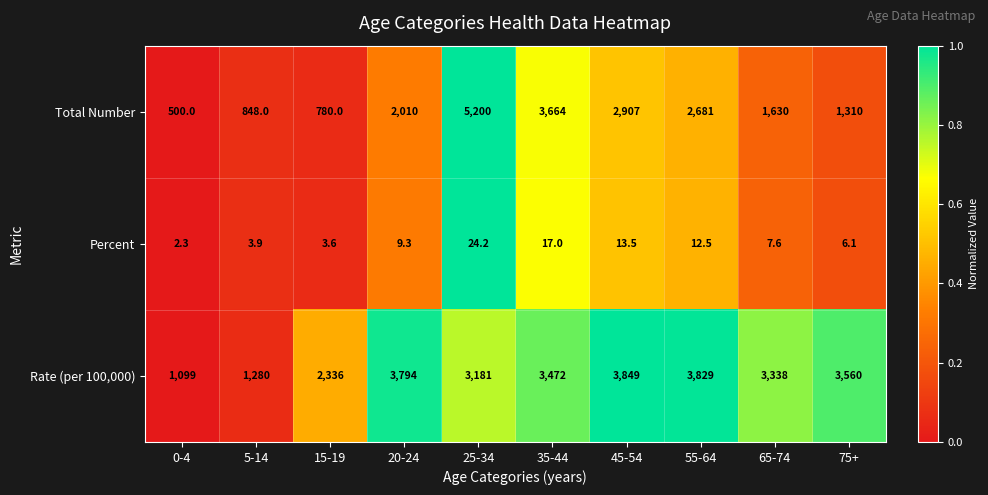

What is the total value across all series at 75+?

4876.1